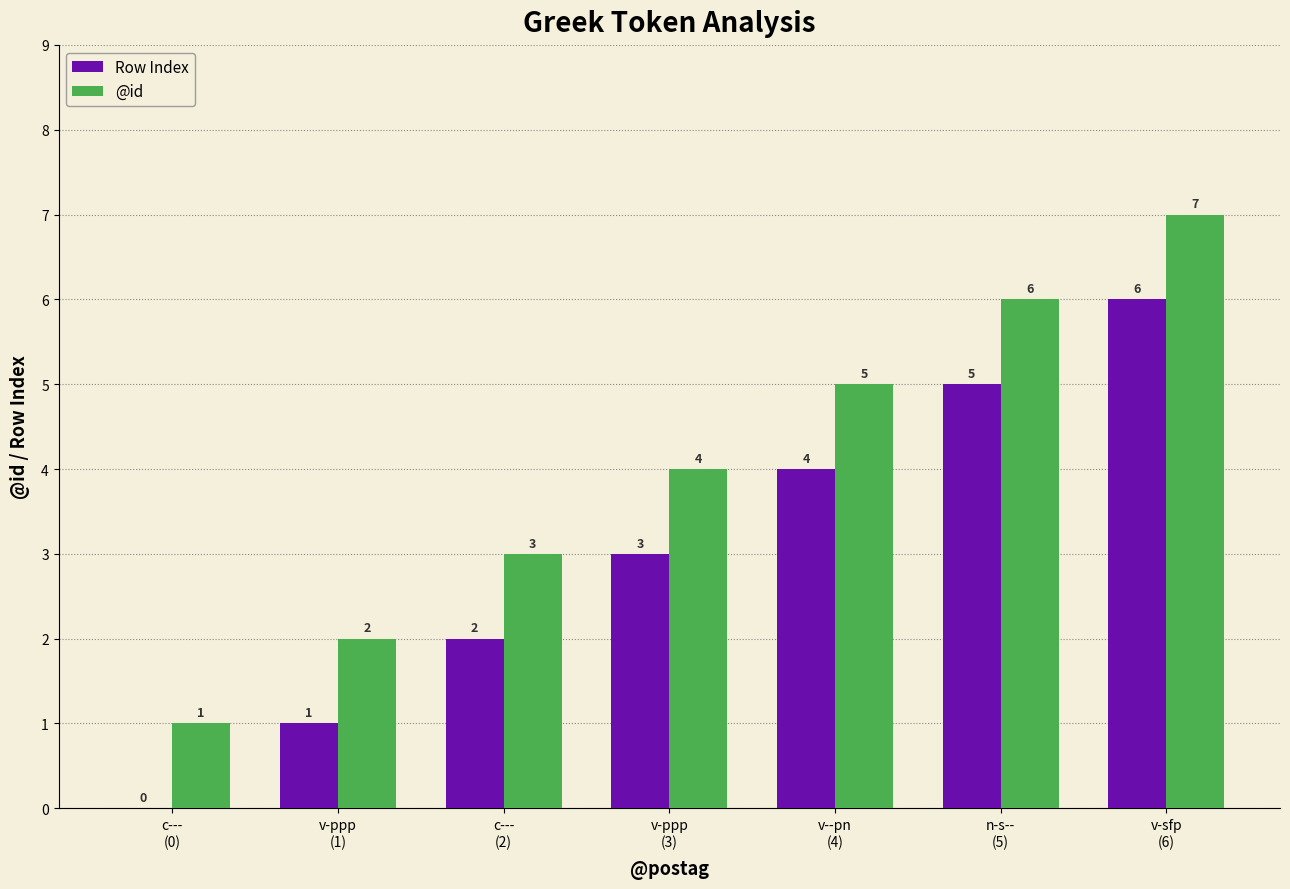

Which series has the largest total across all categories?

@id